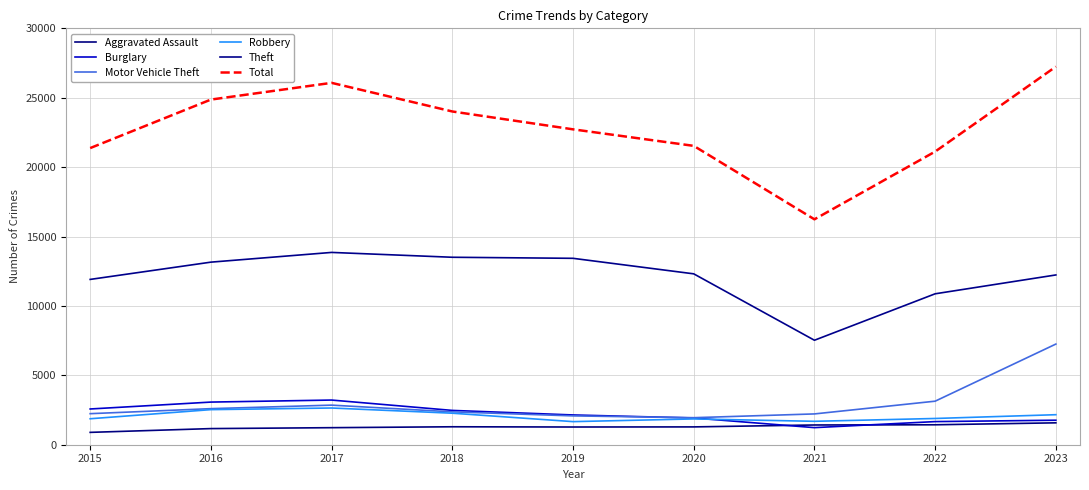

Which series has the largest range (max minus min)?

Total